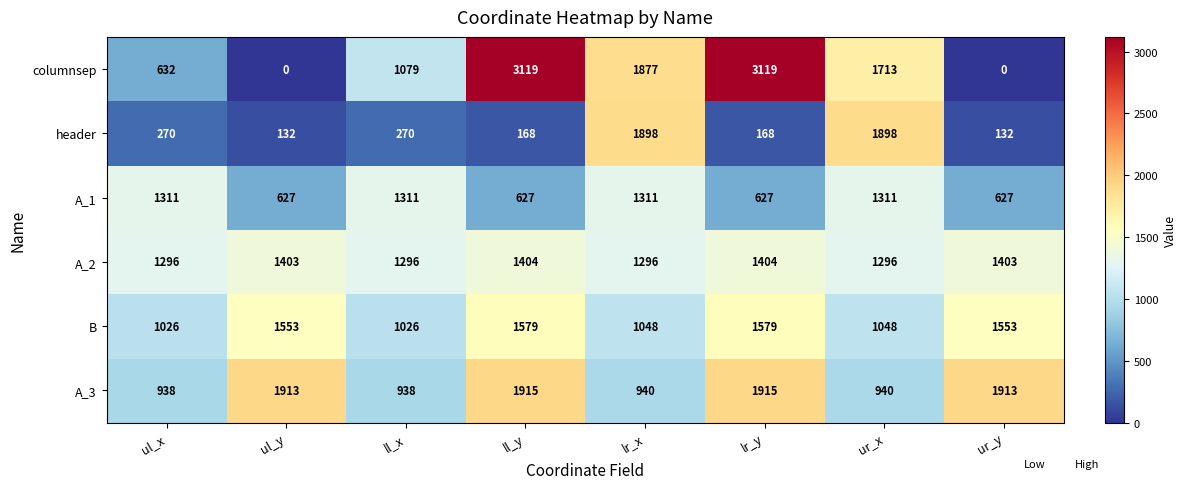

Between ul_y and ur_x, which series saw the biggest shift?

header